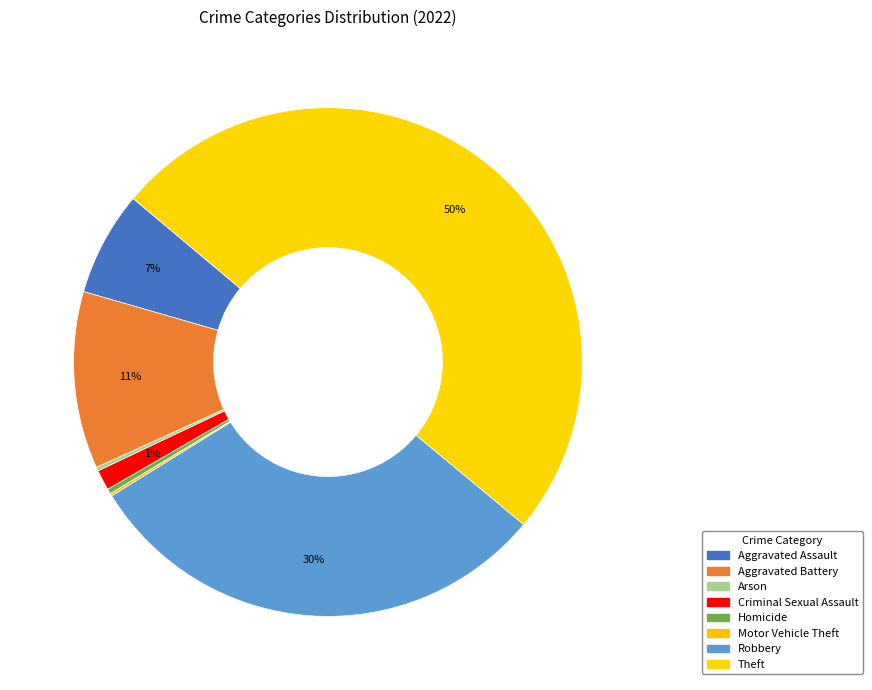

What percentage do Homicide and Arson together represent?

0.6%